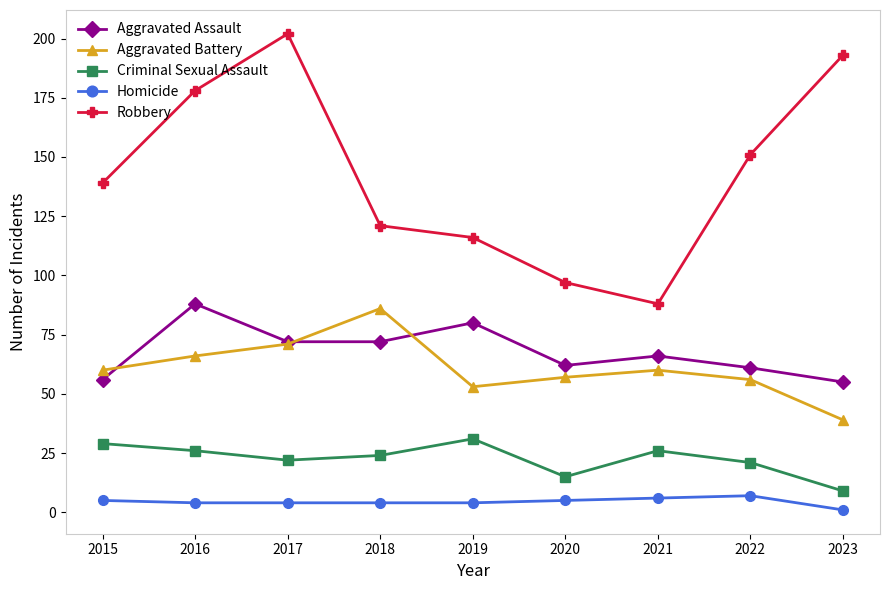

At which label does Aggravated Assault reach its peak?

2016